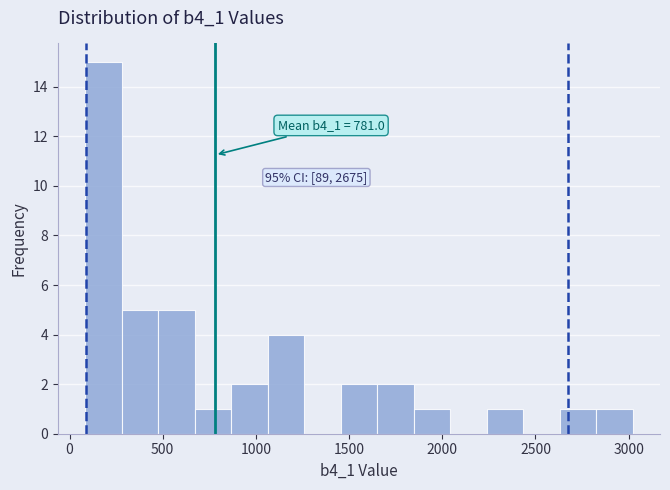

Around what value on the x-axis is the tallest bar? Give the approximate position of its centre, as read against the axis.

200